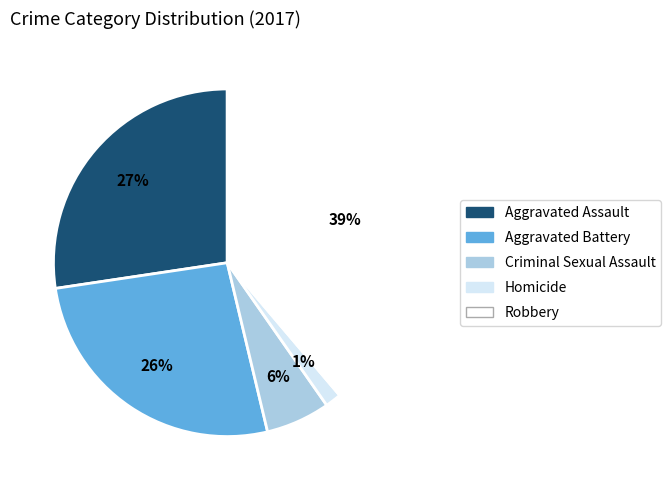

Is Criminal Sexual Assault the majority of the pie?

No